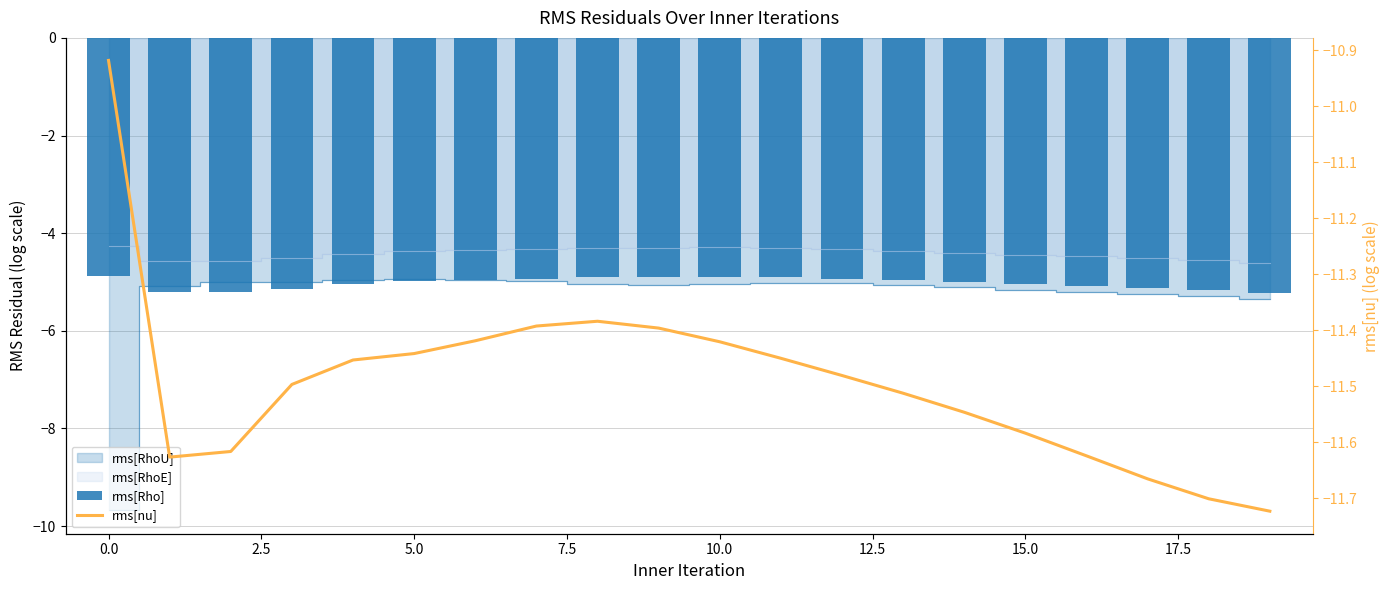

What is the smallest value displayed?

-11.7